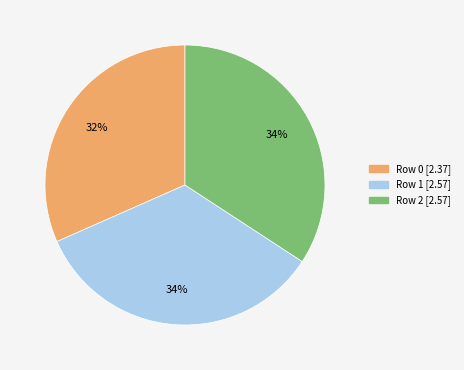

How many segments does this pie chart have?

3